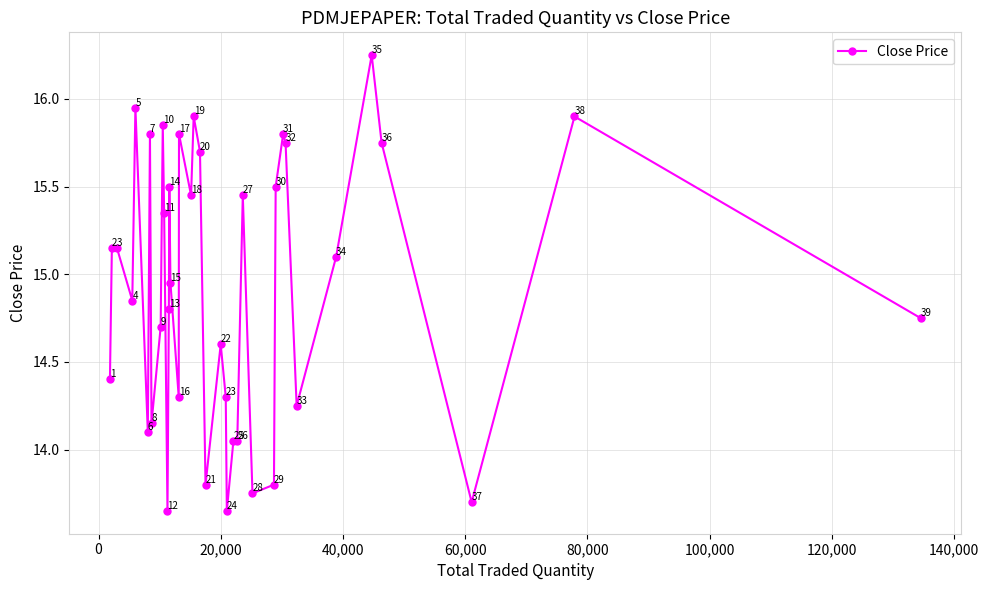

What is the value of the 31st point from the left?

15.8